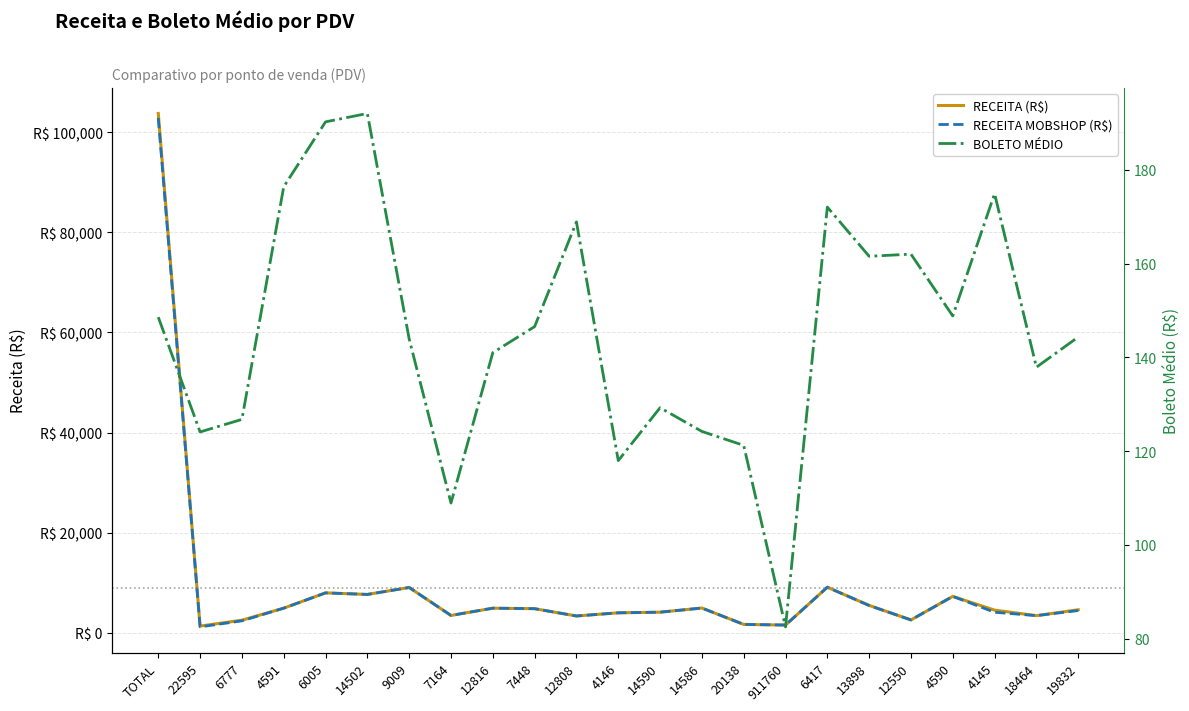

True or false: RECEITA MOBSHOP (R$) and BOLETO MÉDIO intersect in this chart.

False